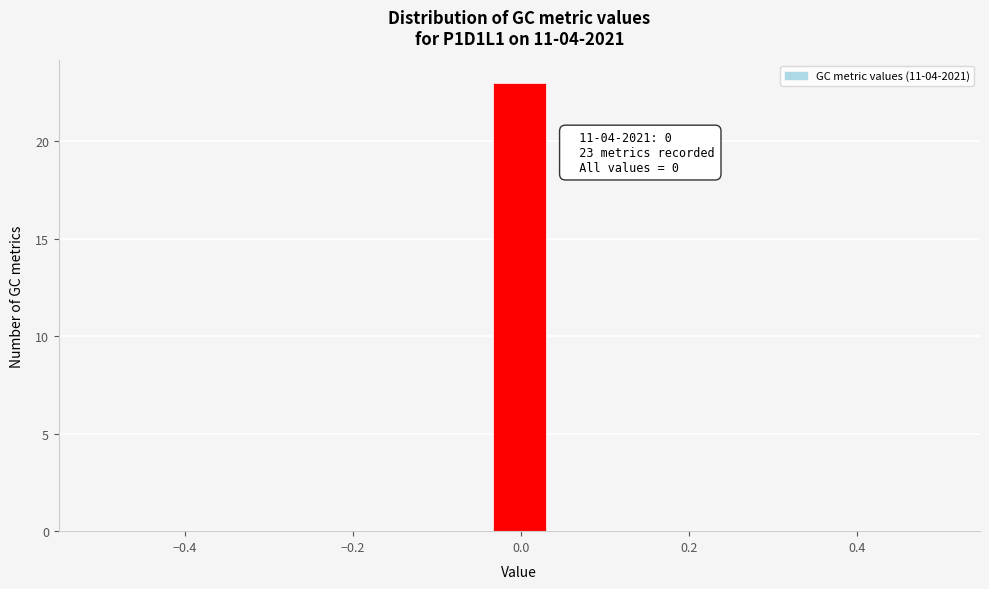

Read against the x-axis, roughly where is the centre of the tallest bar?

0.00